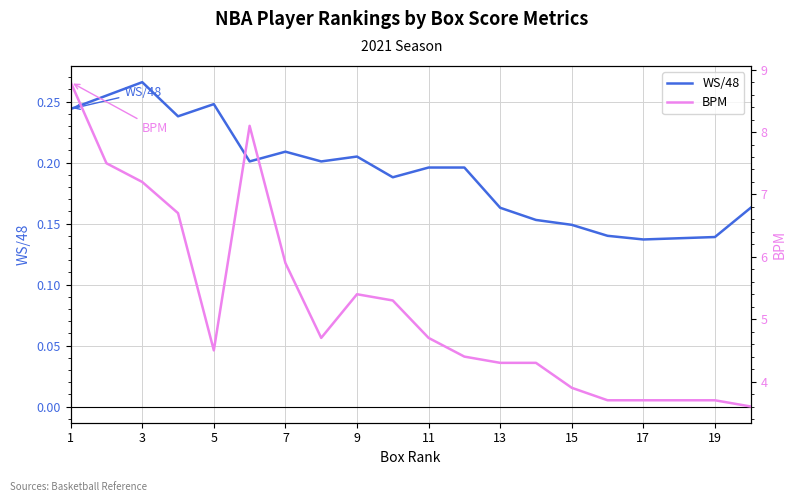

What is the difference between the maximum and minimum values in the BPM series?

5.2